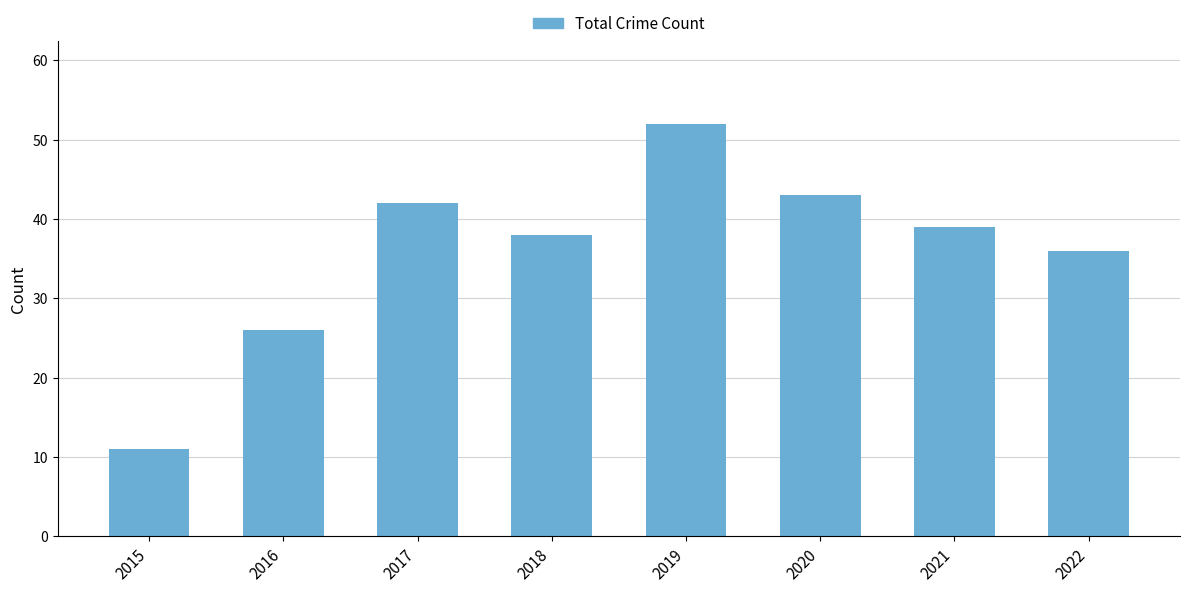

What is the average value?

36